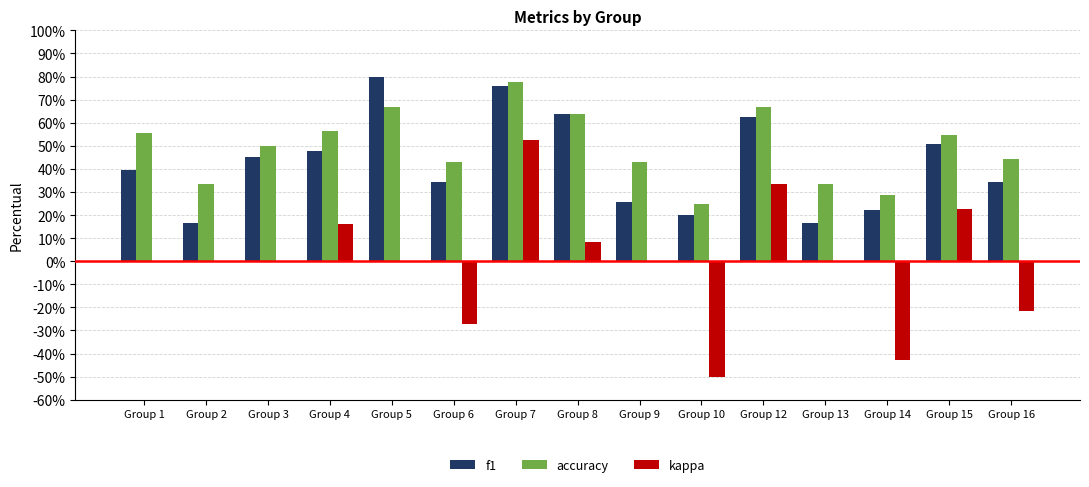

What is the total value across all series at Group 6?

0.5